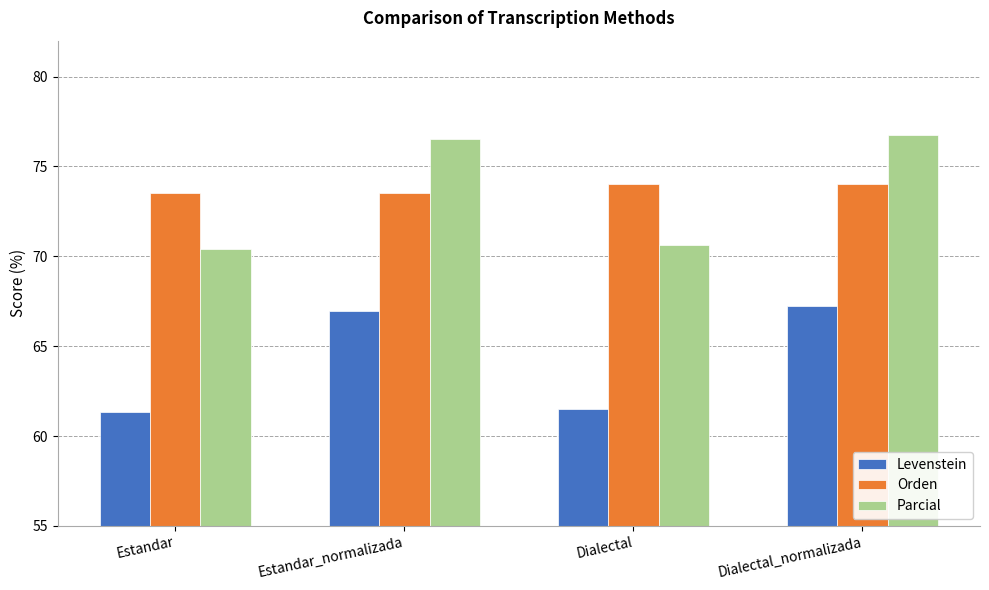

The value of Levenstein at Dialectal_normalizada is 67.3. True or false?

True